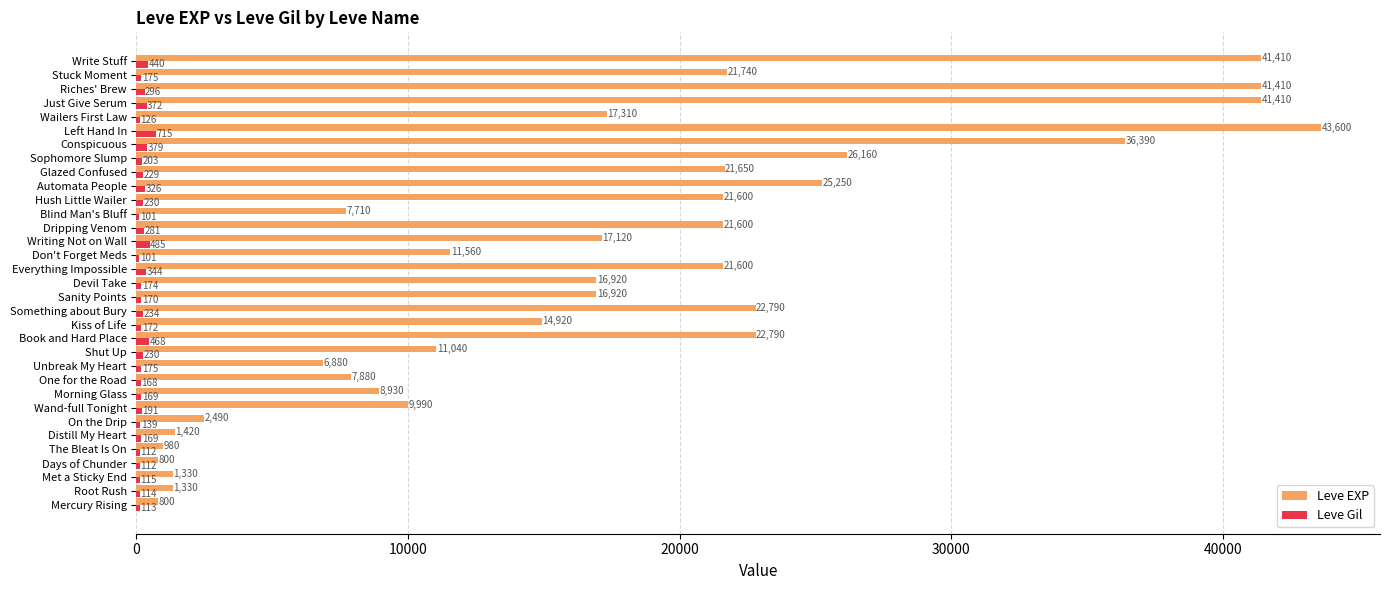

What is the maximum value shown in the chart?

43600